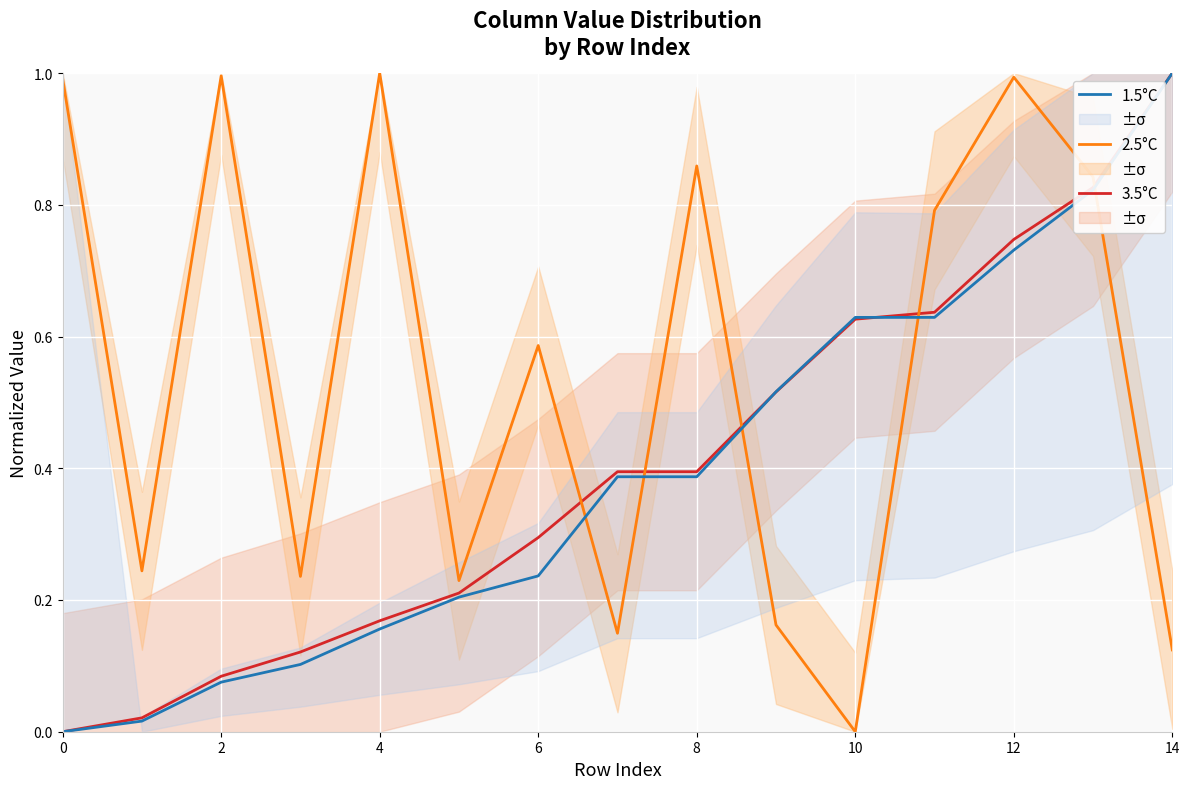

True or false: 2.5°C and 3.5°C intersect in this chart.

True